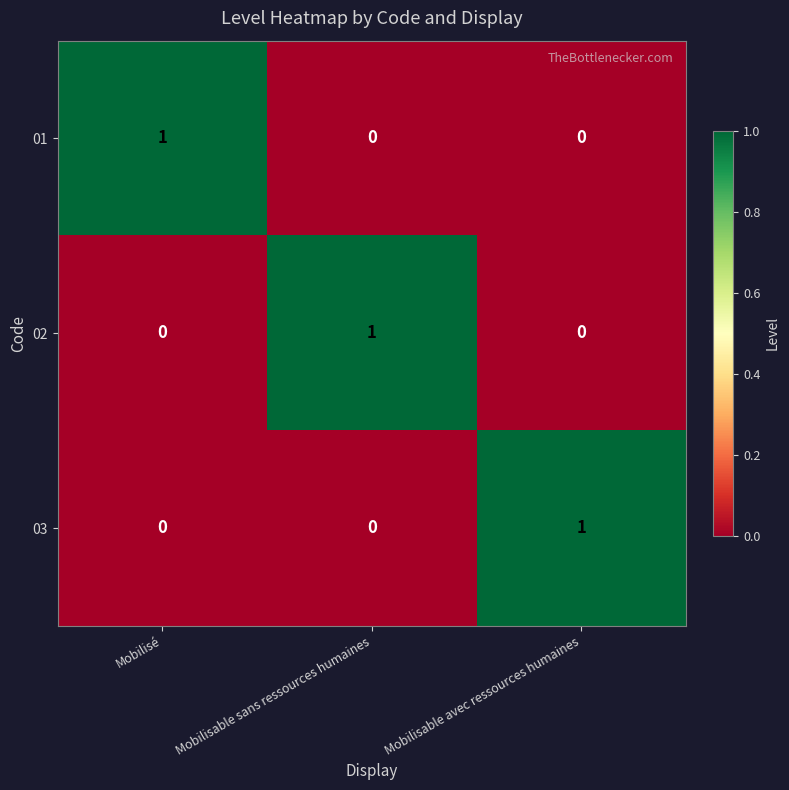

Count the 01 values in the range 0 to 1.

3